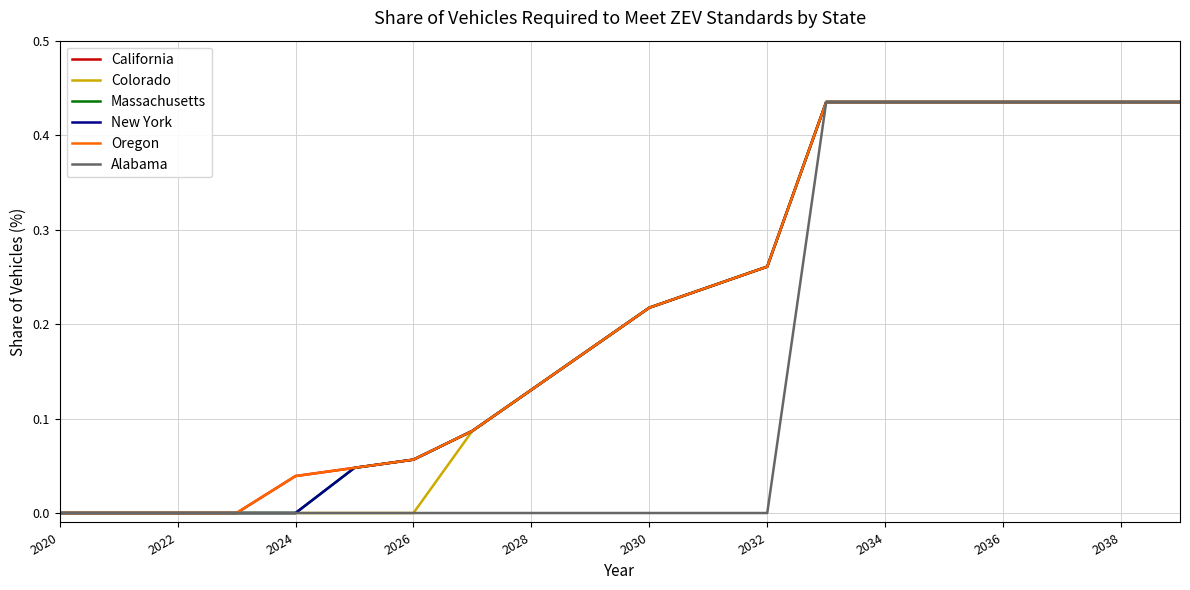

Does the chart display data point markers on the line(s)?

No